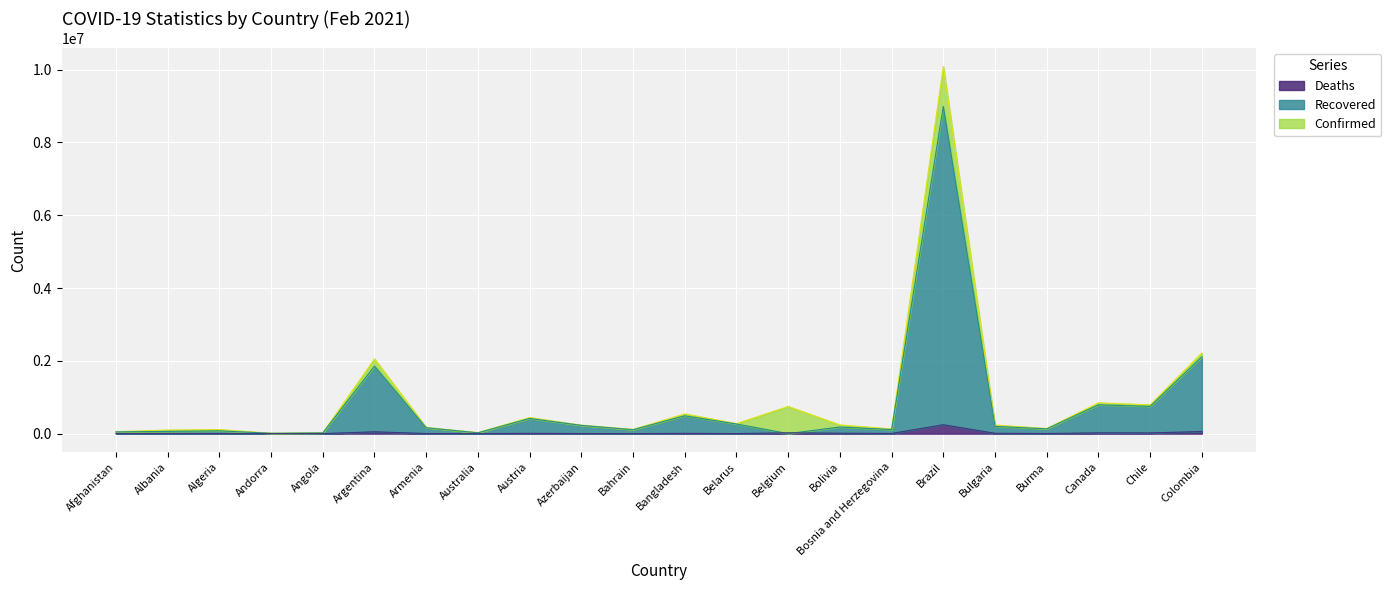

What is the difference between the maximum and second lowest values in the Recovered series?

8978472